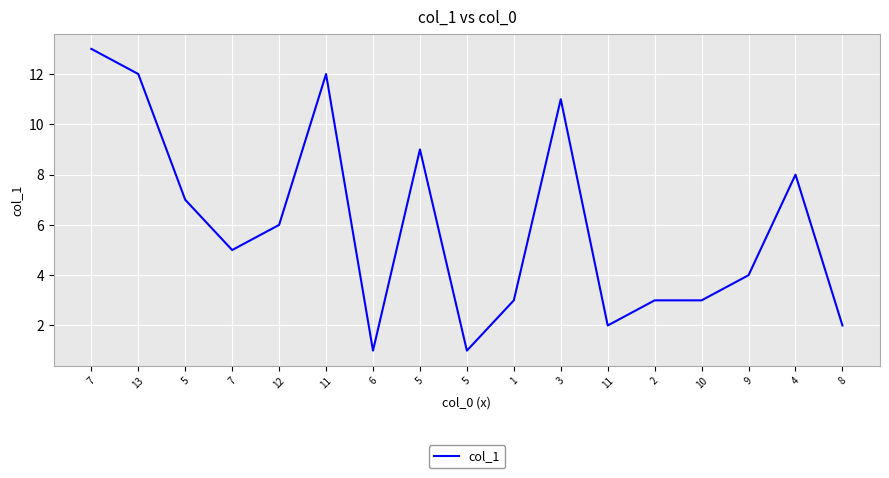

List the labels in order of value, smallest first.

6, 5, 11, 8, 1, 2, 10, 9, 7, 12, 5, 4, 5, 3, 13, 11, 7